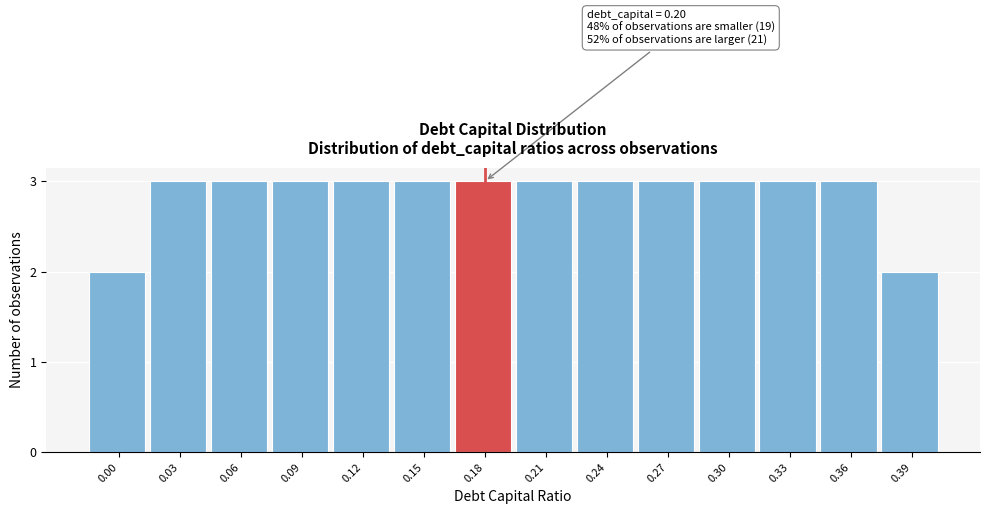

Reading left to right, transcribe all the data shown in this chart.

0.00=2	0.03=3	0.06=3	0.09=3	0.12=3	0.15=3	0.18=3	0.21=3	0.24=3	0.27=3	0.30=3	0.33=3	0.36=3	0.39=2